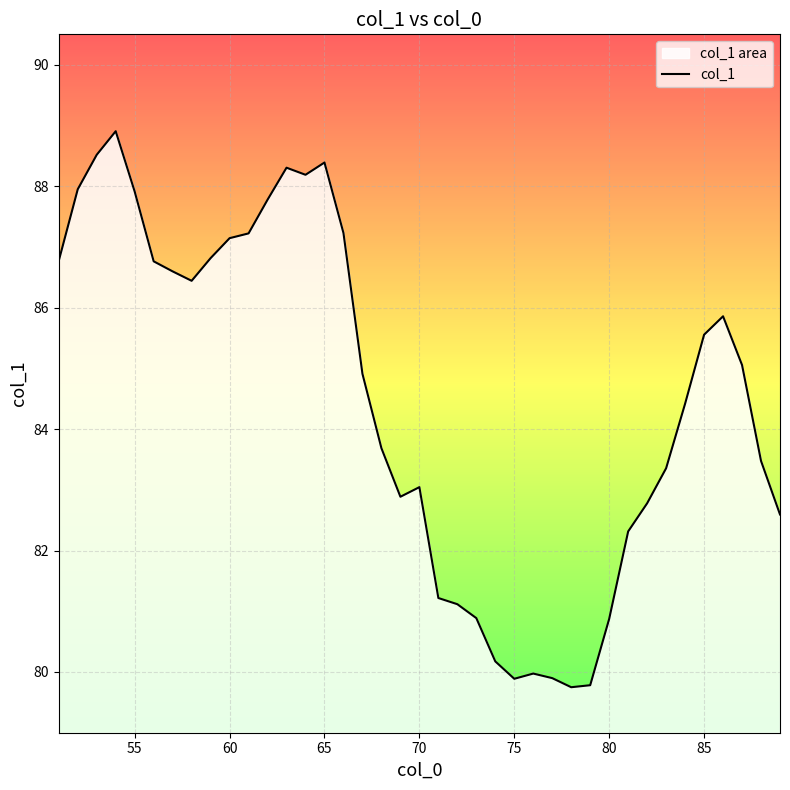

How many distinct data groups are displayed?

1